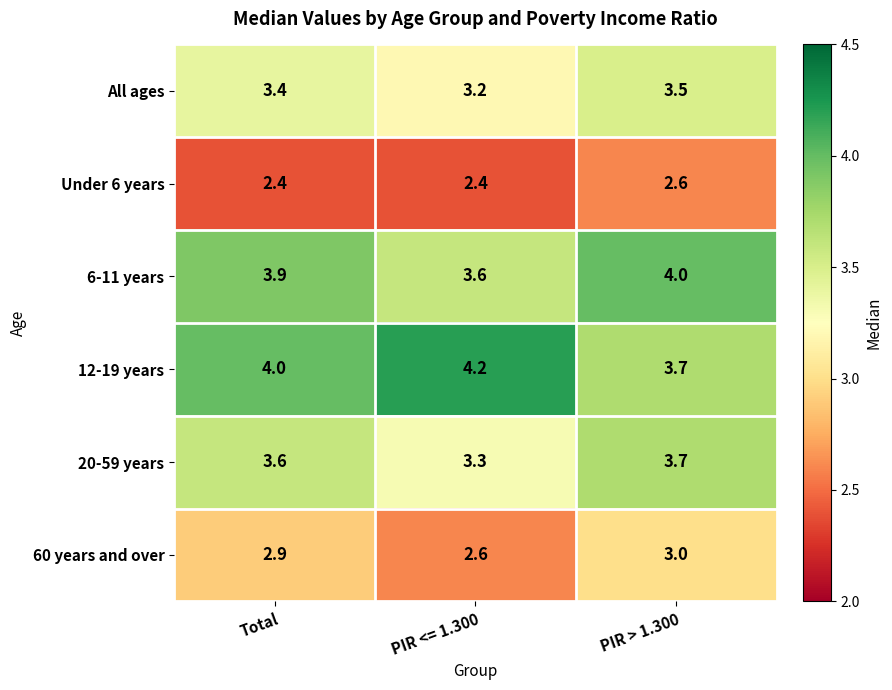

Read the All ages value at PIR <= 1.300.

3.2